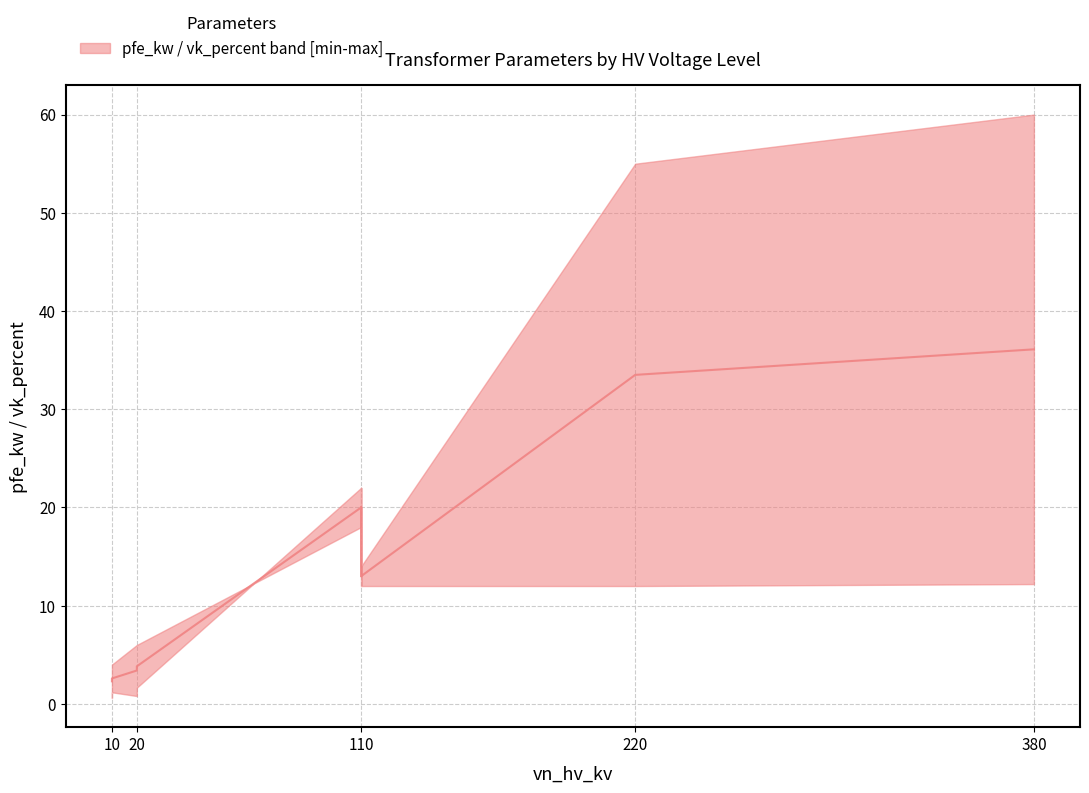

At which label does vk_percent reach its minimum?

10